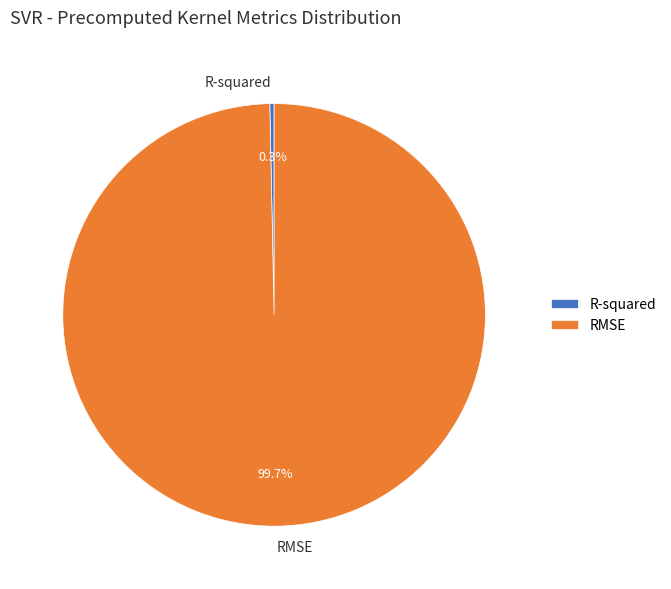

To the nearest percent, what is the difference between the RMSE and R-squared slice percentages?

99%